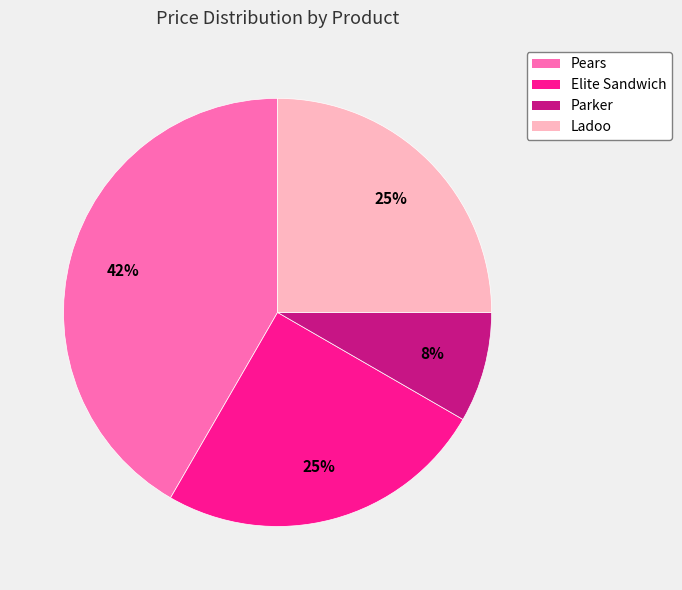

Which category has the smallest portion of the pie?

Parker